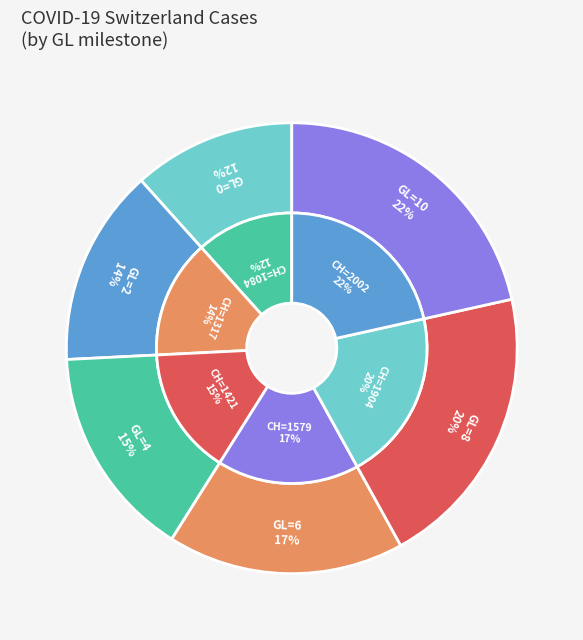

Is there a majority slice in this chart?

No